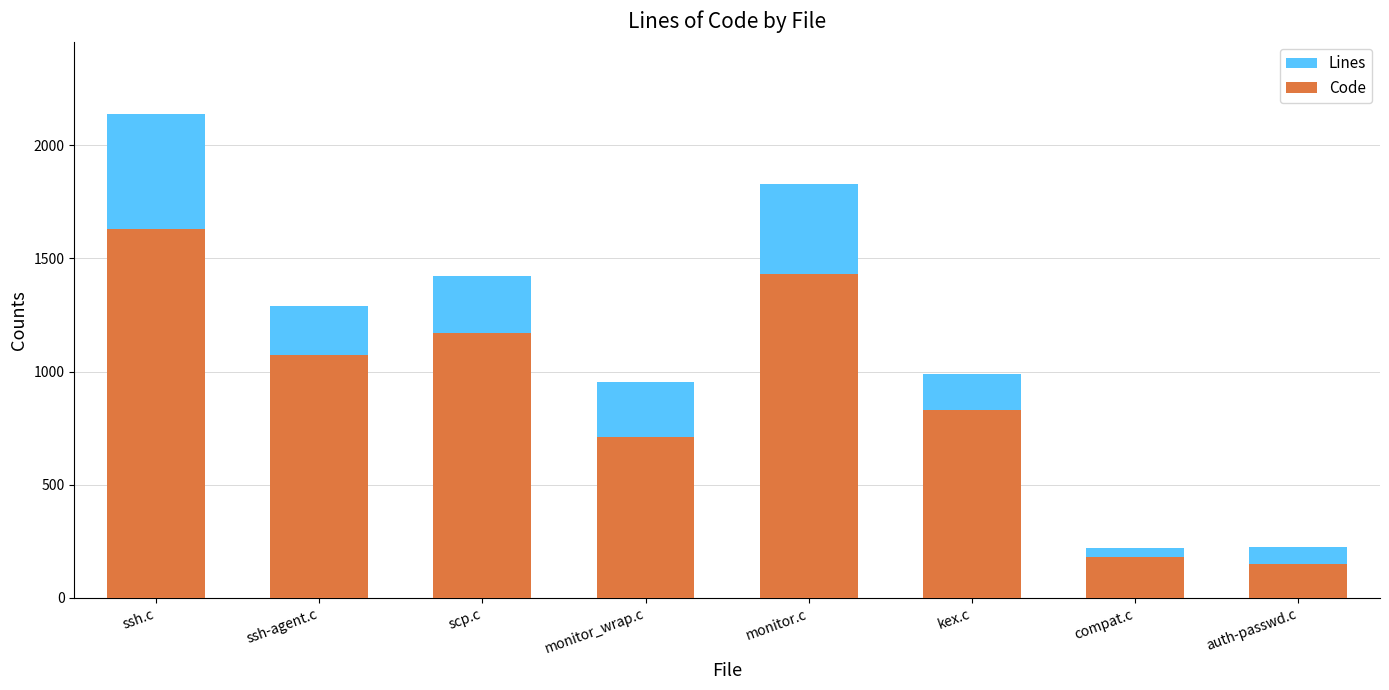

What are all the series names shown in the legend?

Lines, Code